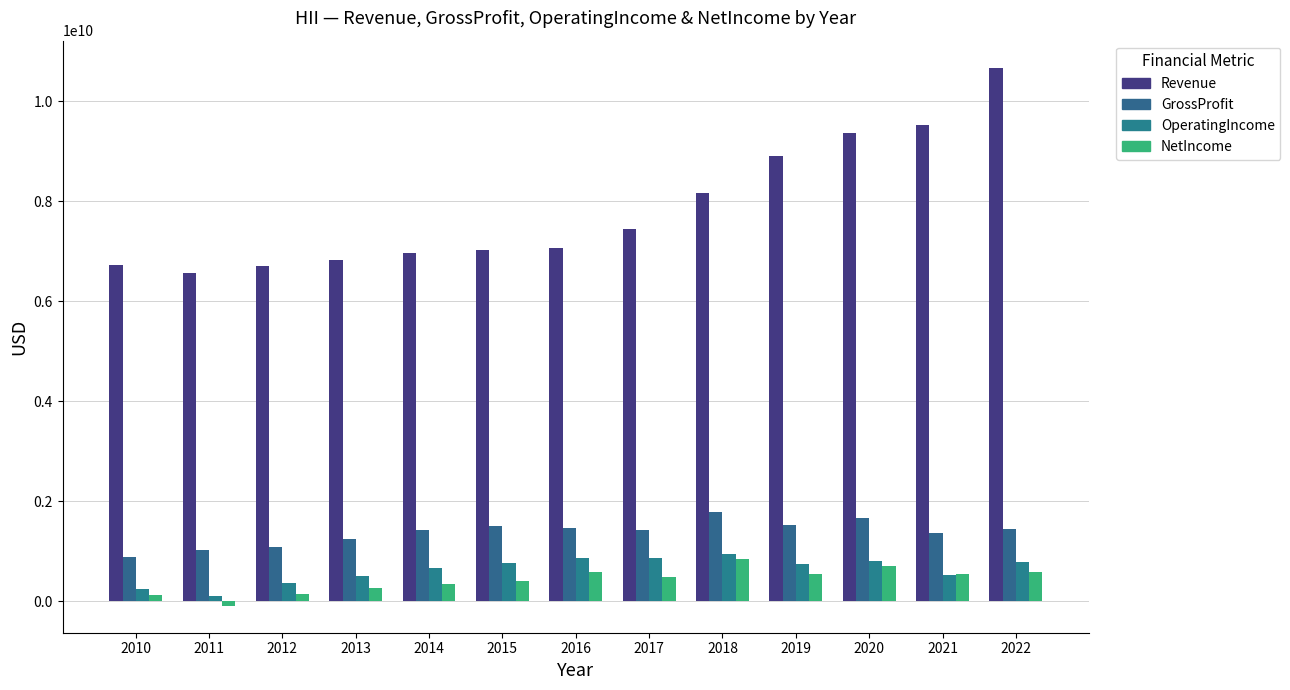

True or false: OperatingIncome has a value of 184466764 at 2015.

False